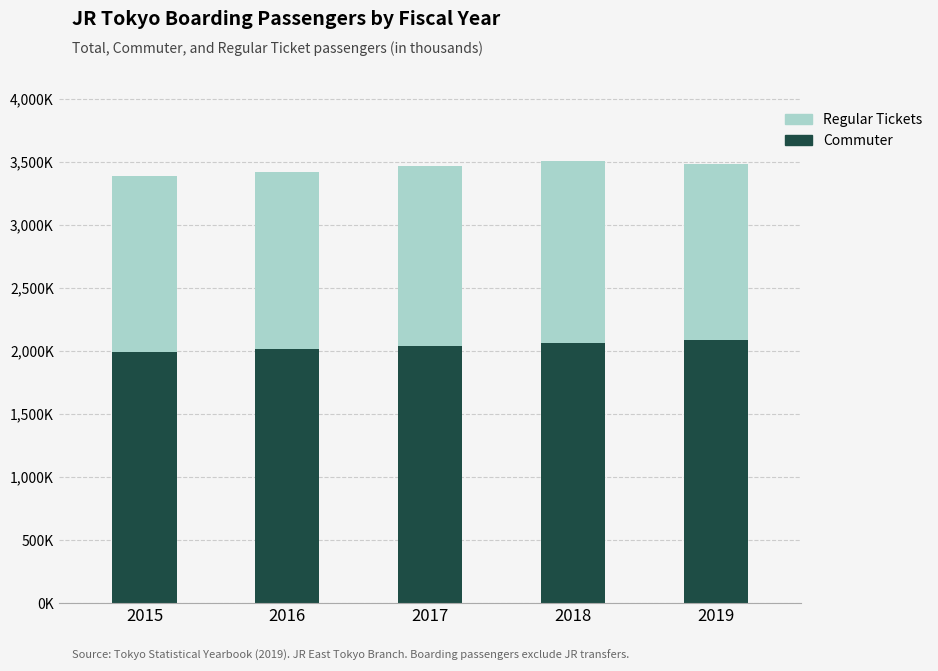

Are the bars grouped side by side (vs. stacked)?

No